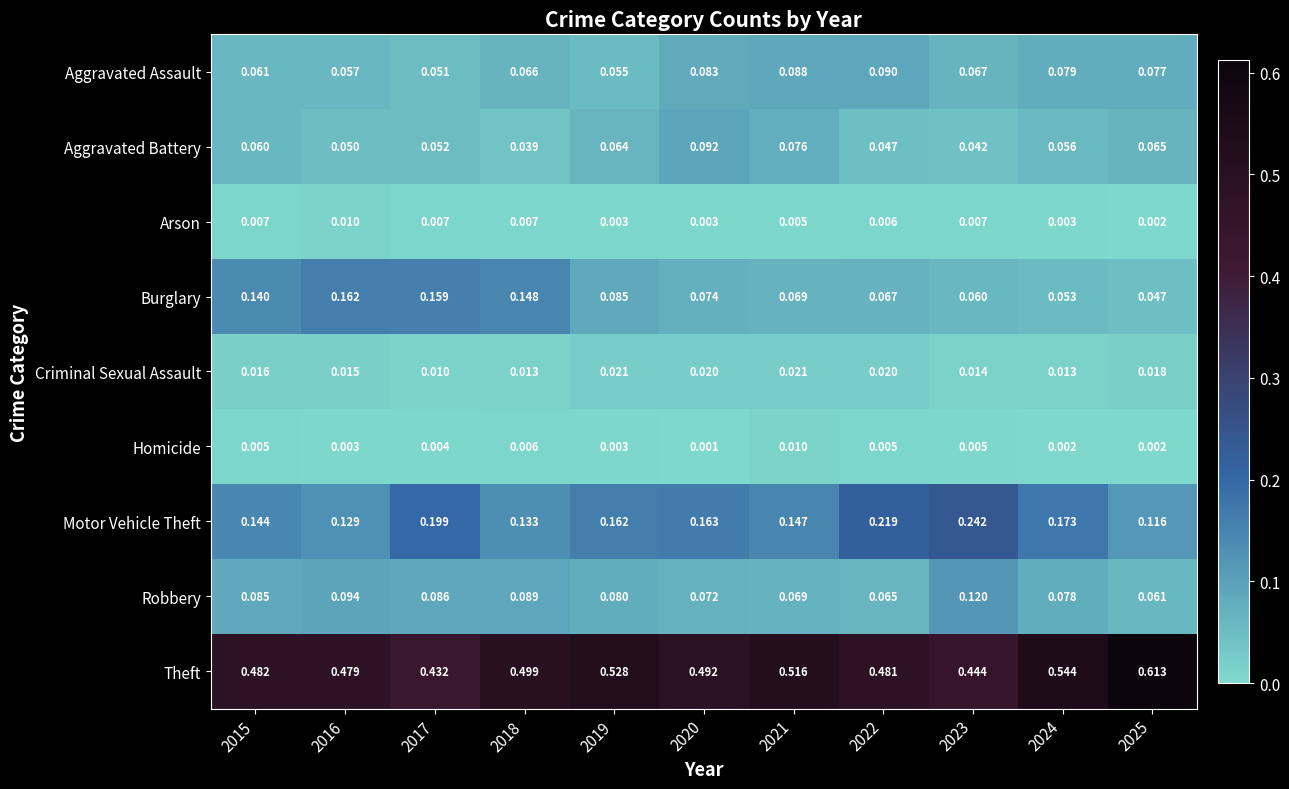

Which series has the largest total across all categories?

Theft